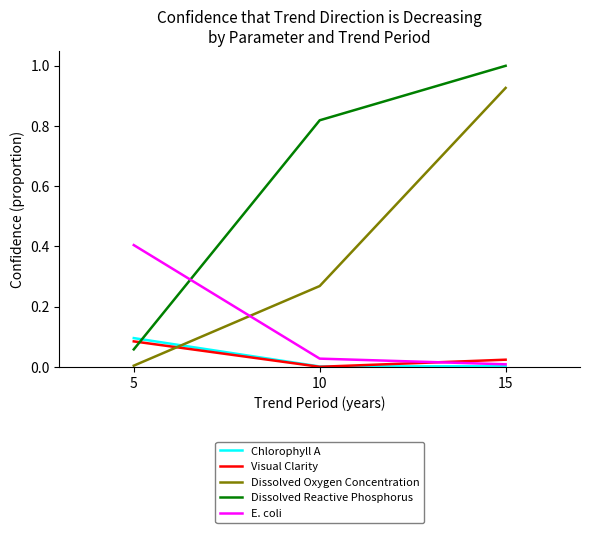

The value of E. coli at 5 is 0.4. True or false?

True